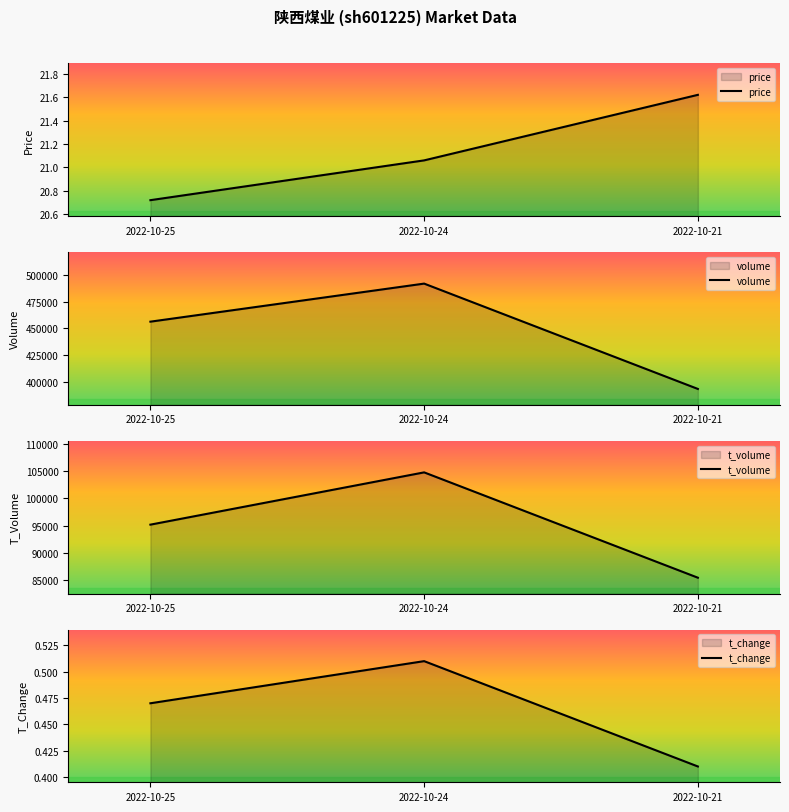

What are all the series names shown in the legend?

price, volume, t_volume, t_change